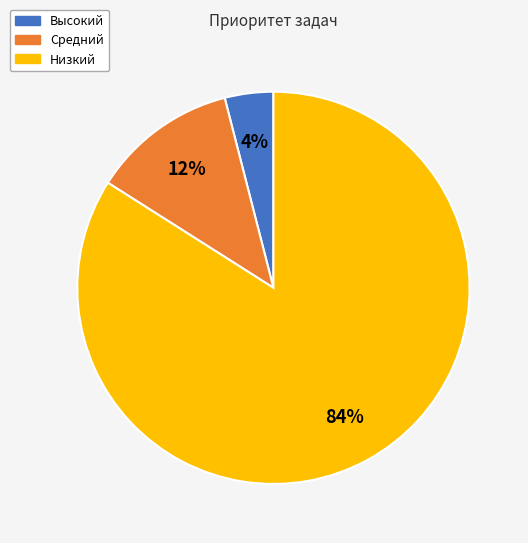

Is Средний the majority of the pie?

No